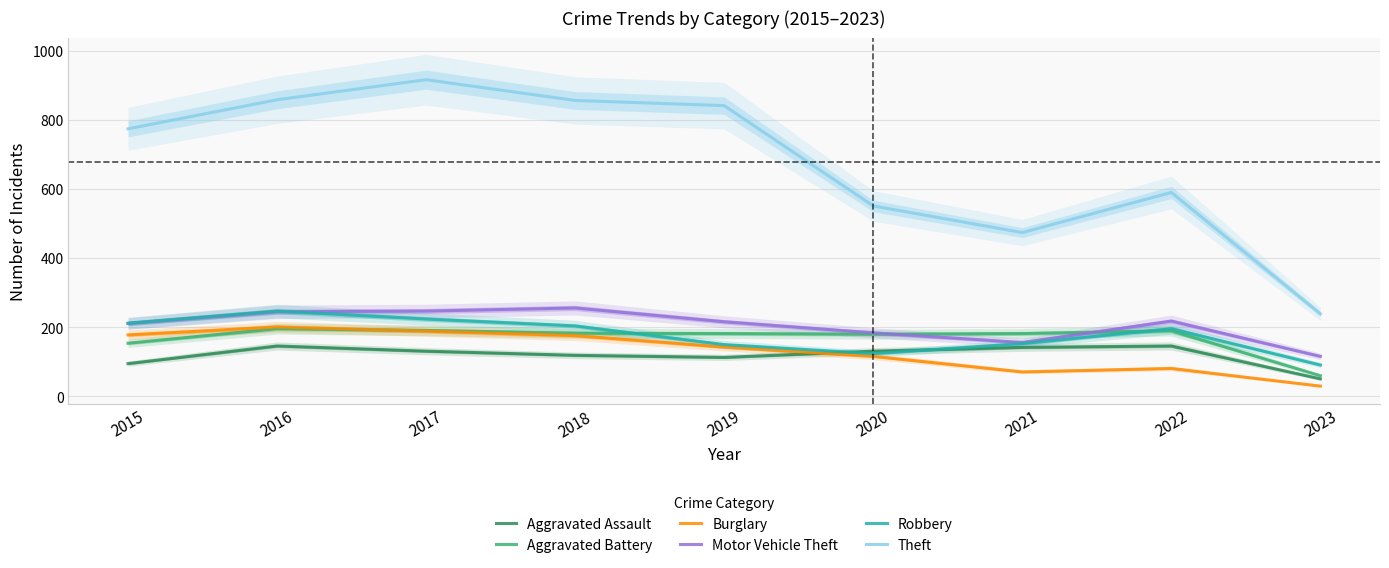

Read the Theft value at 2017.

916